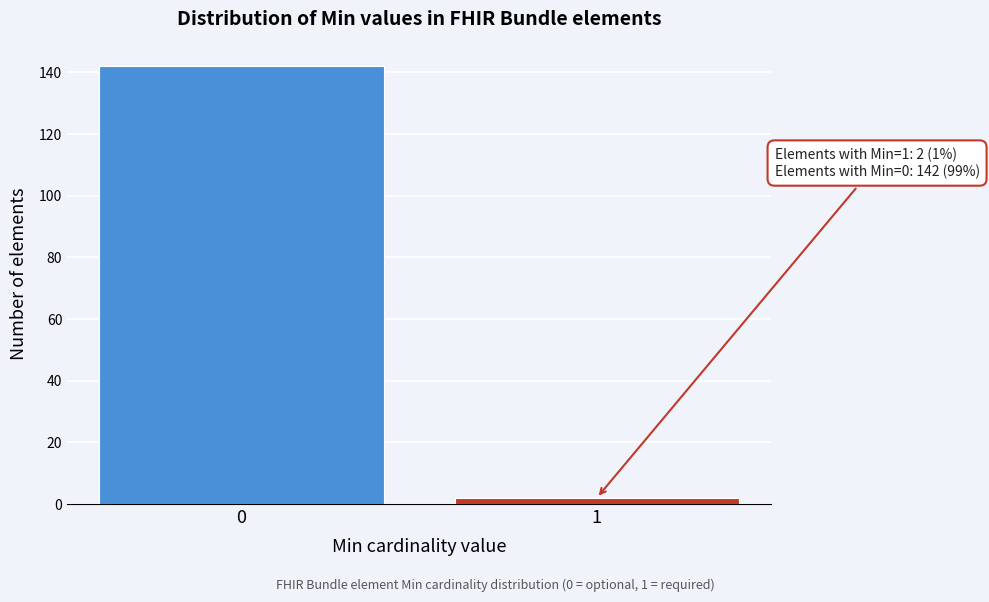

Reading right to left, extract all data points from this chart.

1=2	0=142